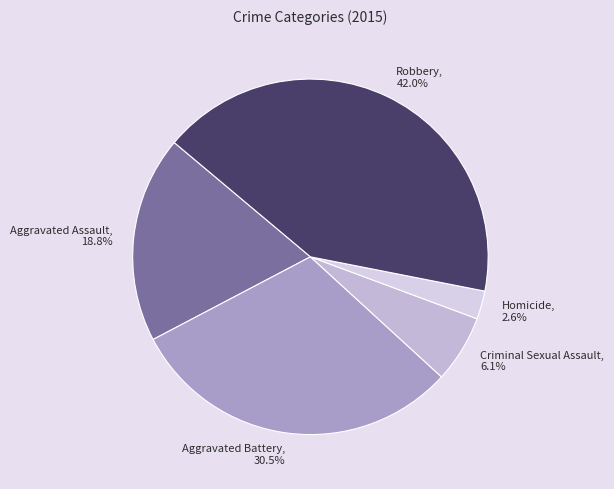

To the nearest percent, what is the average slice percentage?

20%